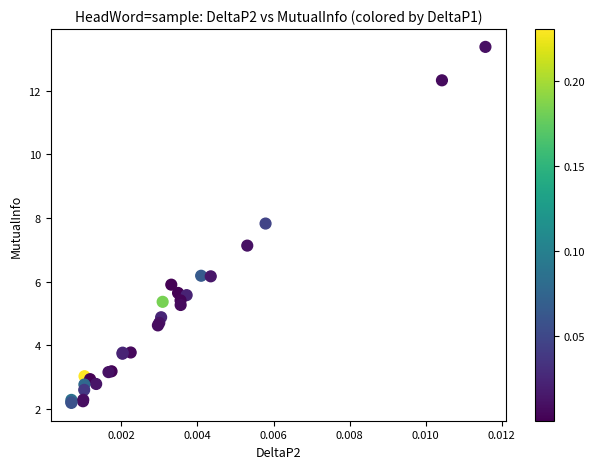

What Y value in the scatter plot is closest to 7?

7.1